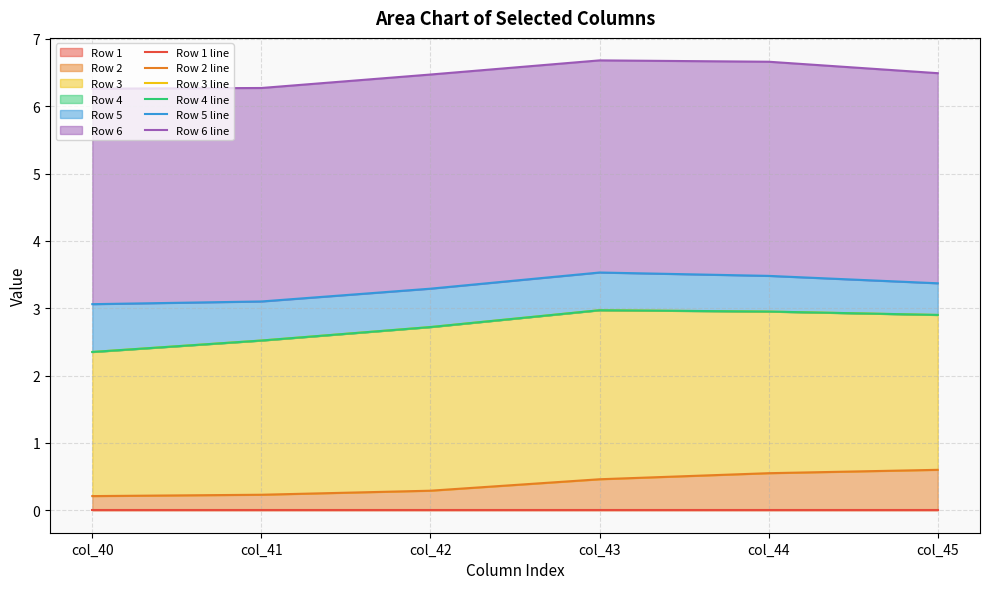

Which series has the largest range (max minus min)?

Row 3 line